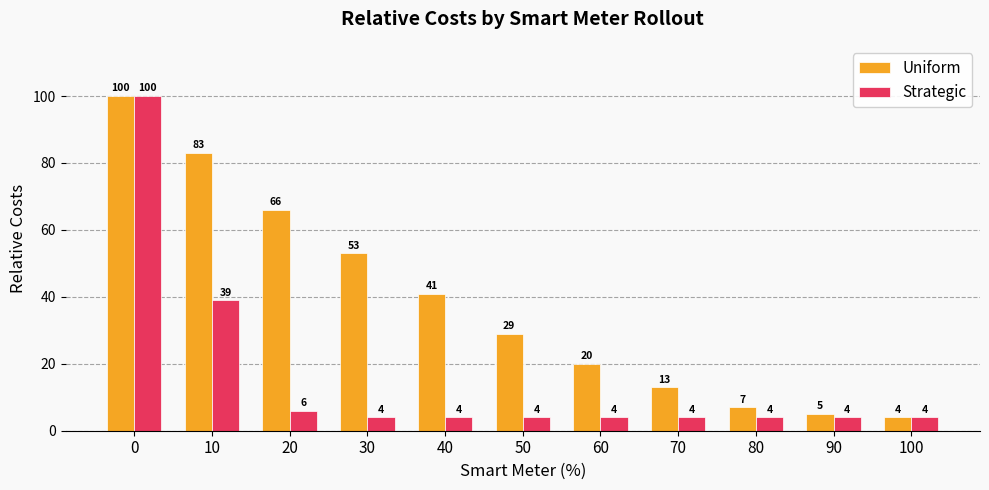

Reading left to right, extract all data points from this chart.

Uniform: 0=100	10=83	20=66	30=53	40=41	50=29	60=20	70=13	80=7	90=5	100=4
Strategic: 0=100	10=39	20=6	30=4	40=4	50=4	60=4	70=4	80=4	90=4	100=4